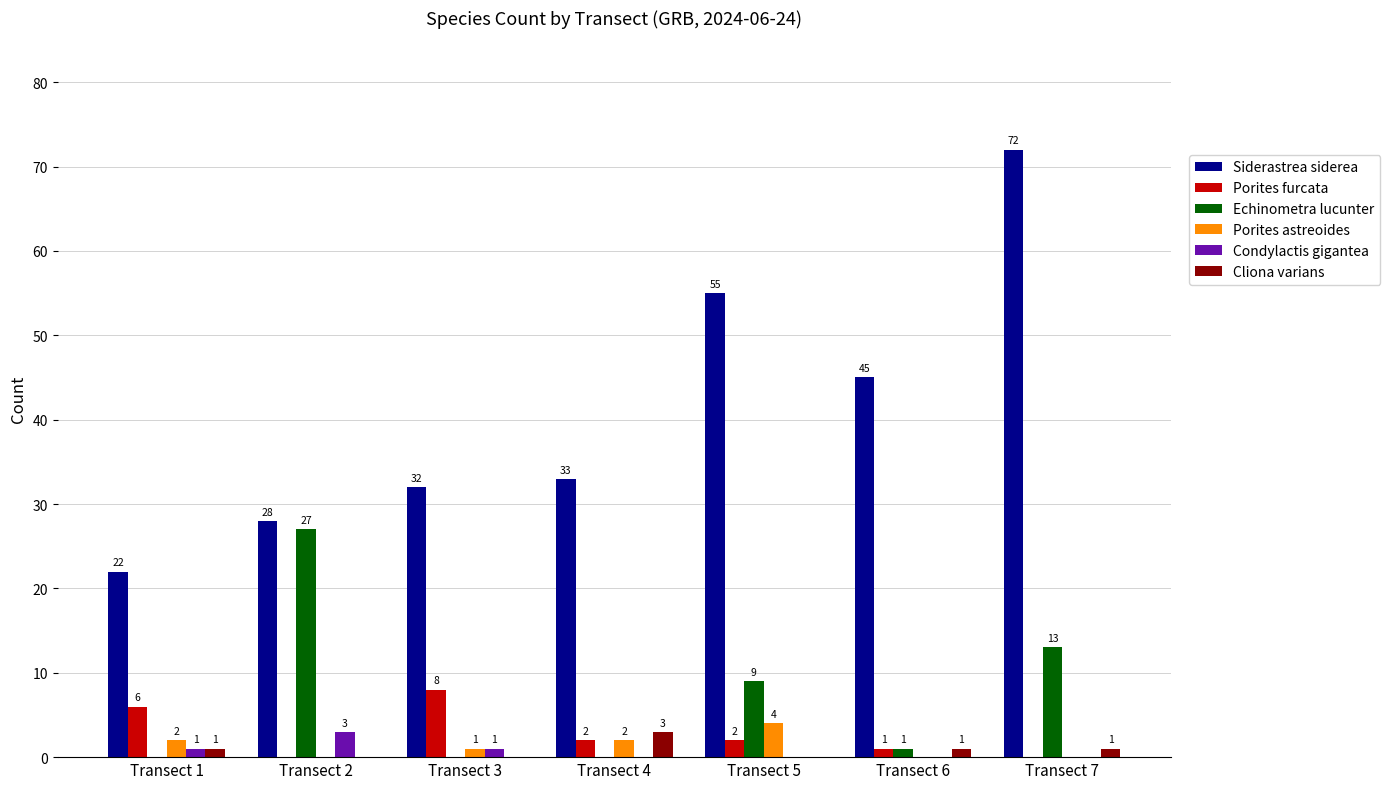

At which label does Siderastrea siderea reach its peak?

Transect 7